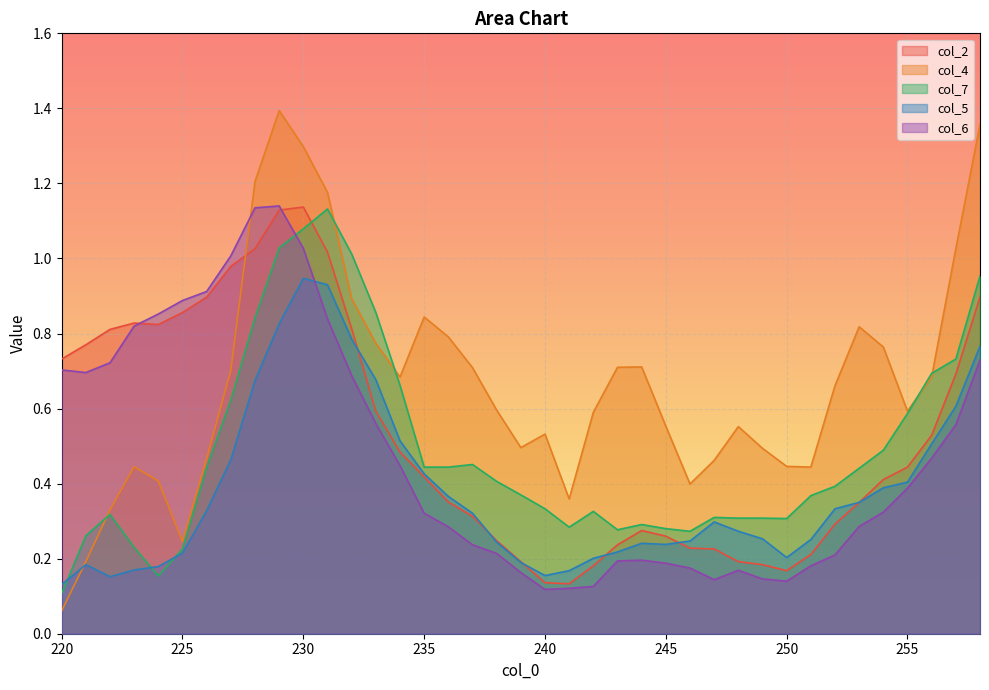

Is it true that col_4 equals 0.7 at 234?

True